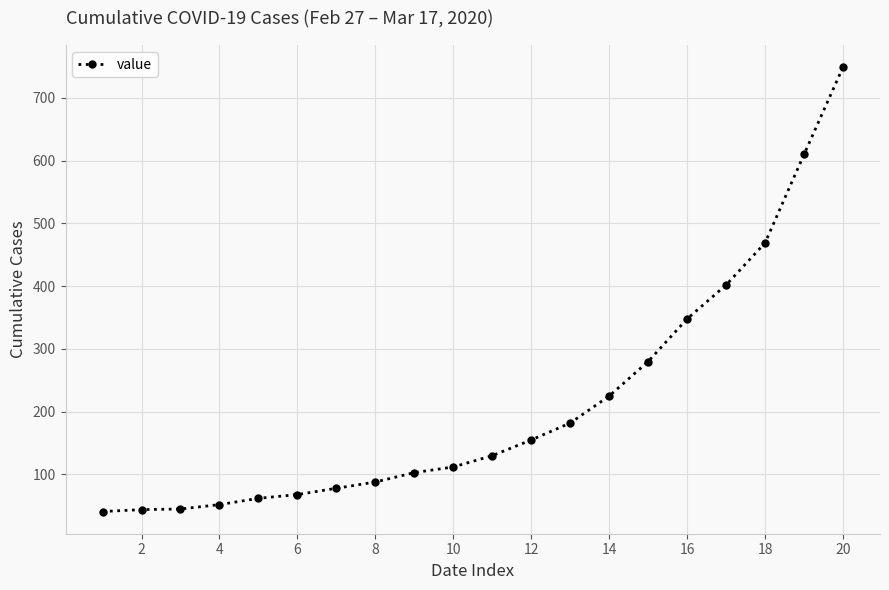

What is the average value?

212